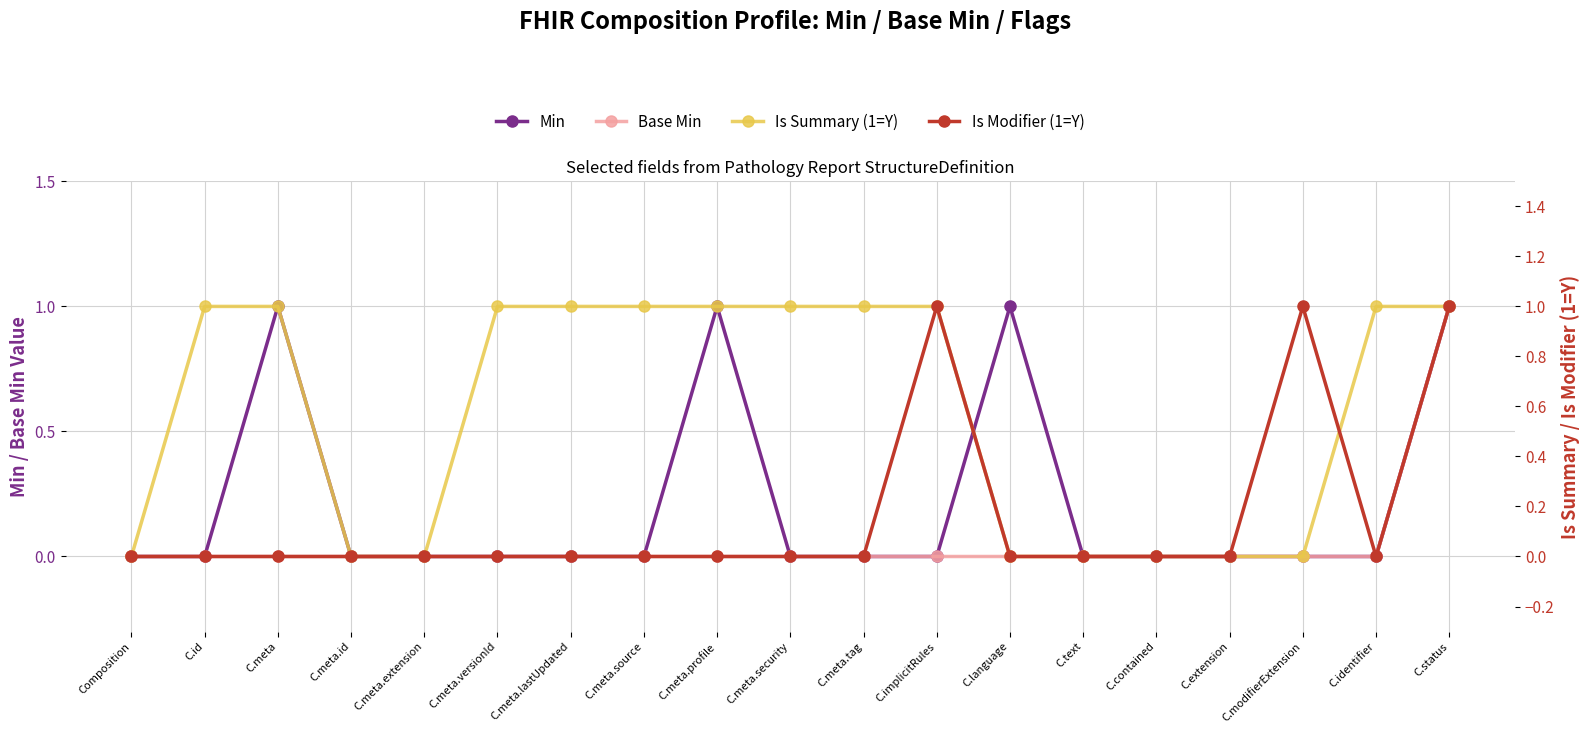

Which series has the largest range (max minus min)?

Min